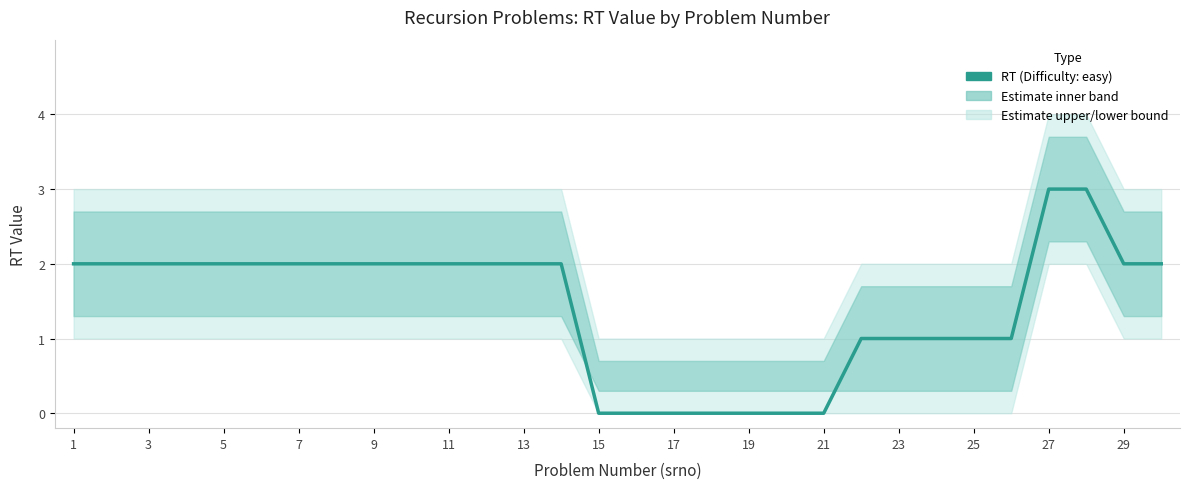

Reading right to left, list all the values displayed in this chart.

2	2	3	3	1	1	1	1	1	0	0	0	0	0	0	0	2	2	2	2	2	2	2	2	2	2	2	2	2	2